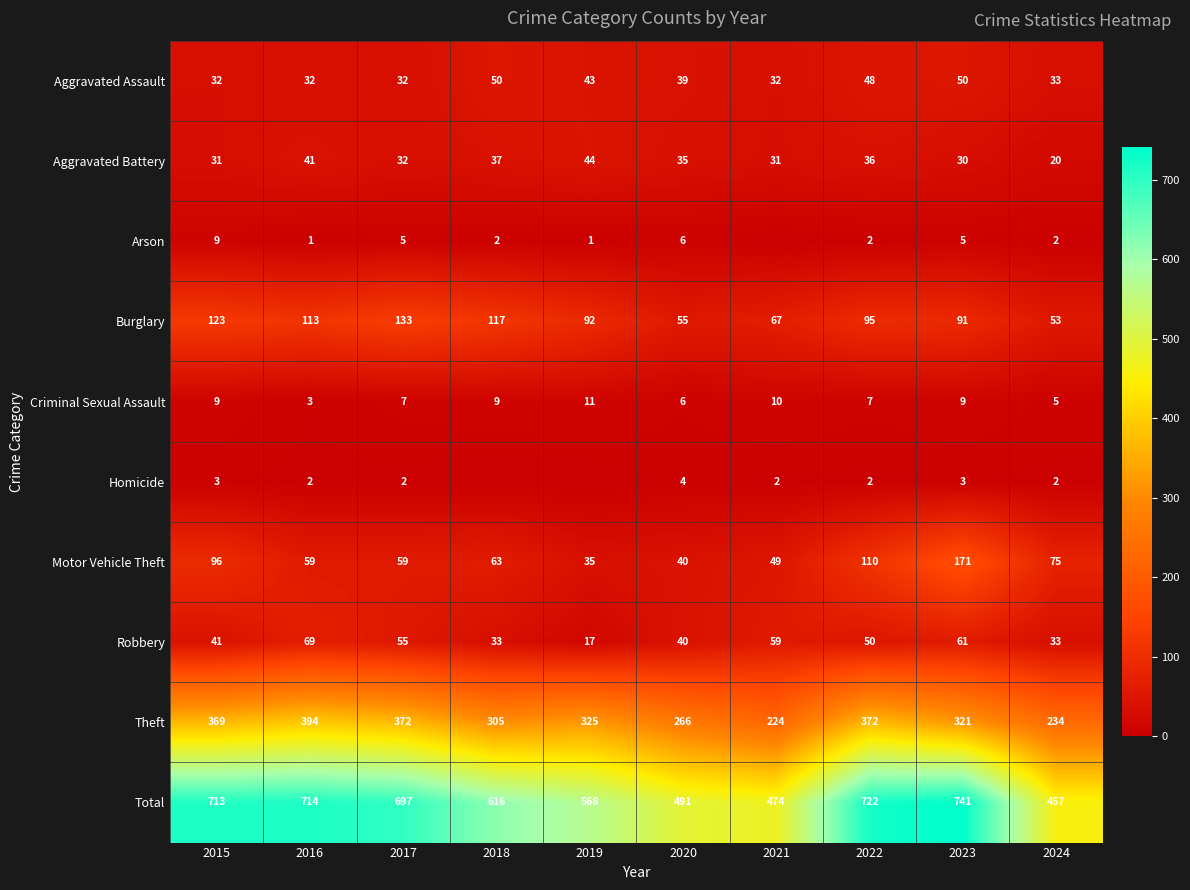

Which category has the lowest value in the Total series?

2024